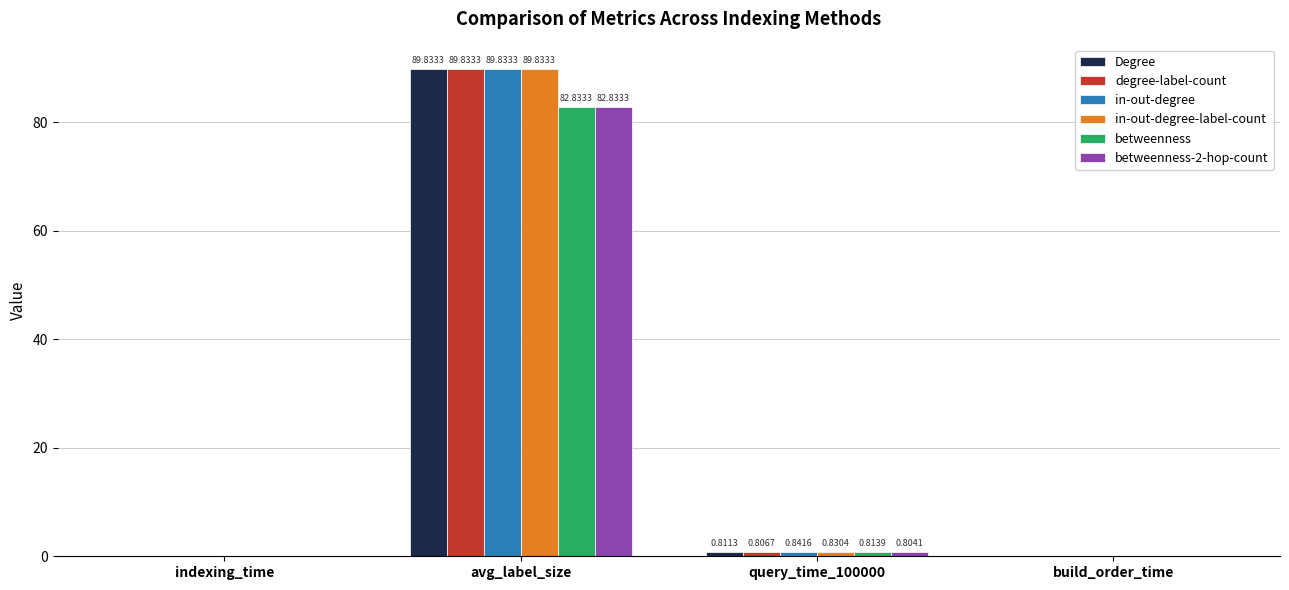

Between query_time_100000 and build_order_time, which series saw the biggest shift?

in-out-degree